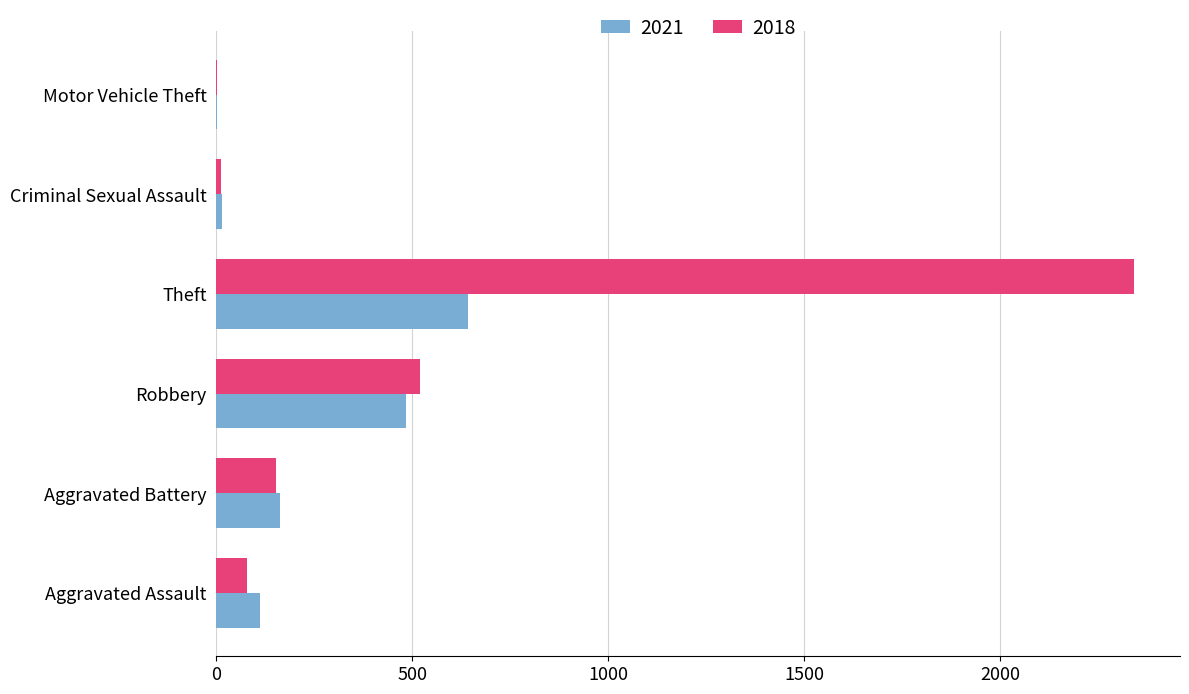

True or false: 2018 has a value of 152 at Aggravated Battery.

True